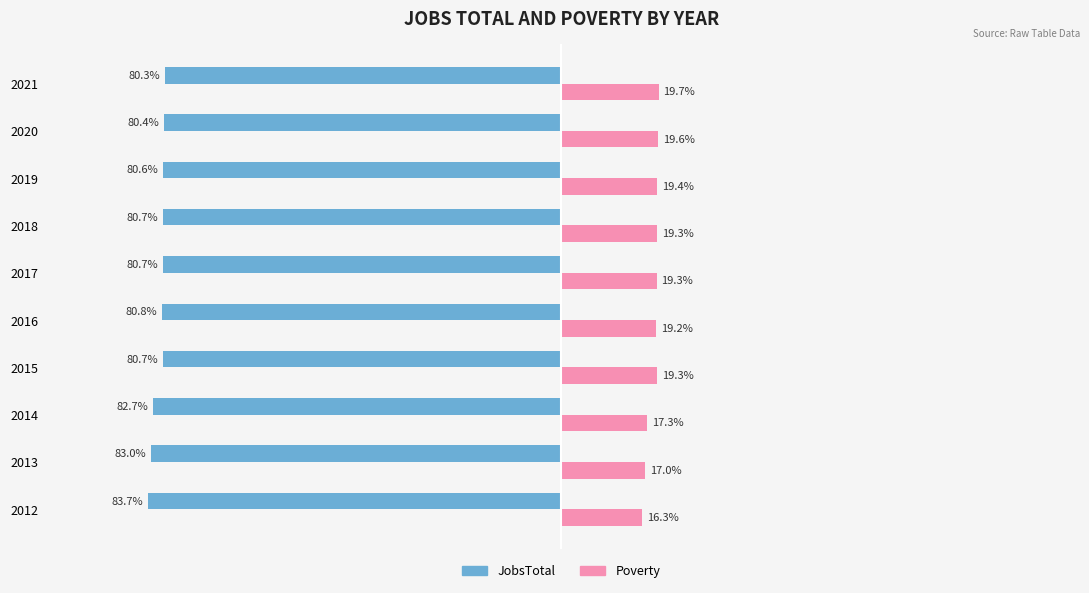

Which series has the largest total across all categories?

Poverty